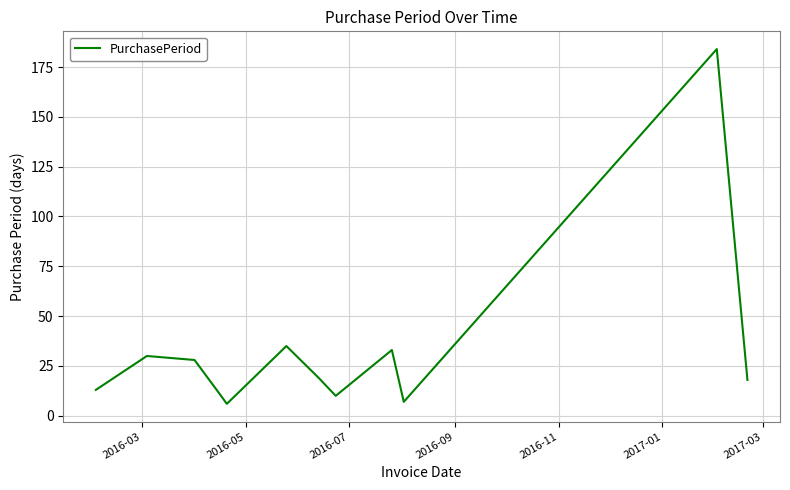

What is the maximum value shown in the chart?

184